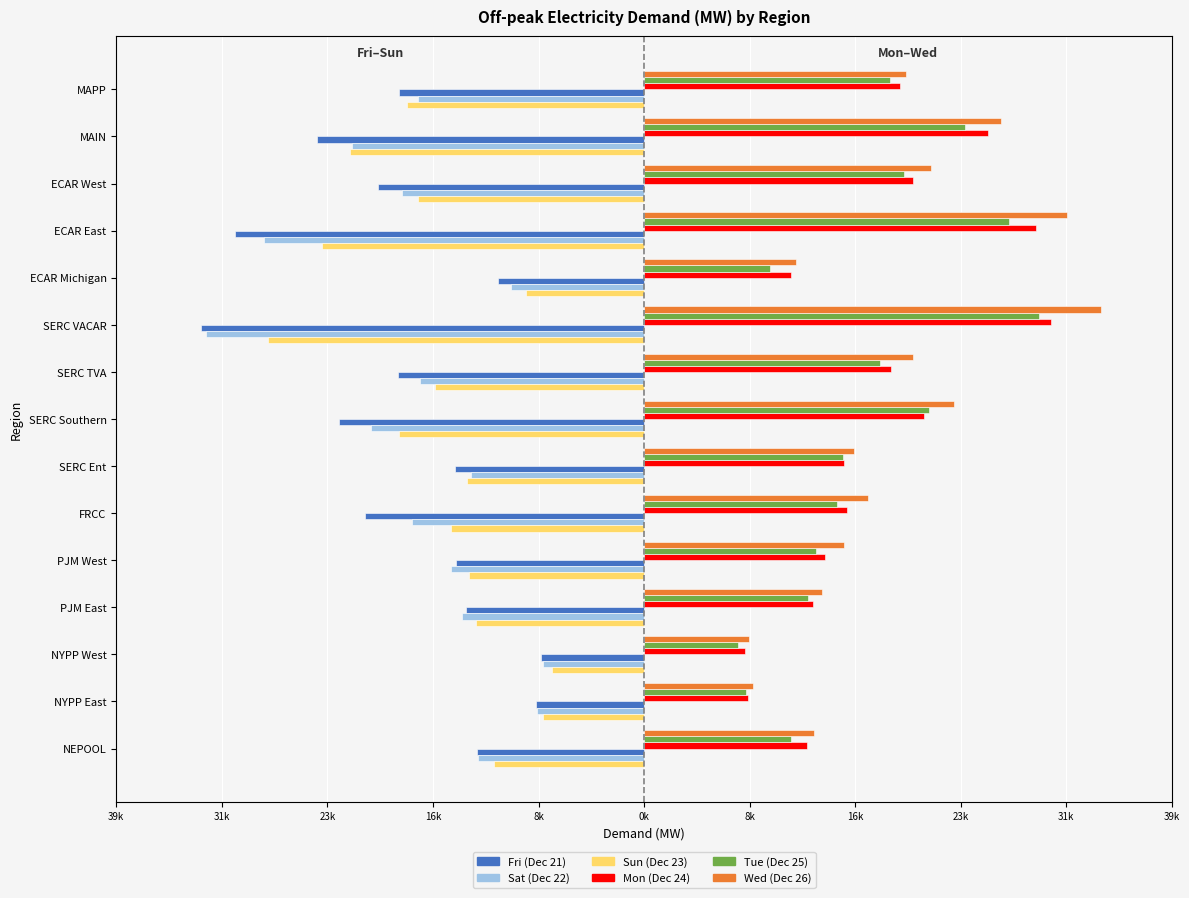

What are all the series names shown in the legend?

Fri (Dec 21), Sat (Dec 22), Sun (Dec 23), Mon (Dec 24), Tue (Dec 25), Wed (Dec 26)